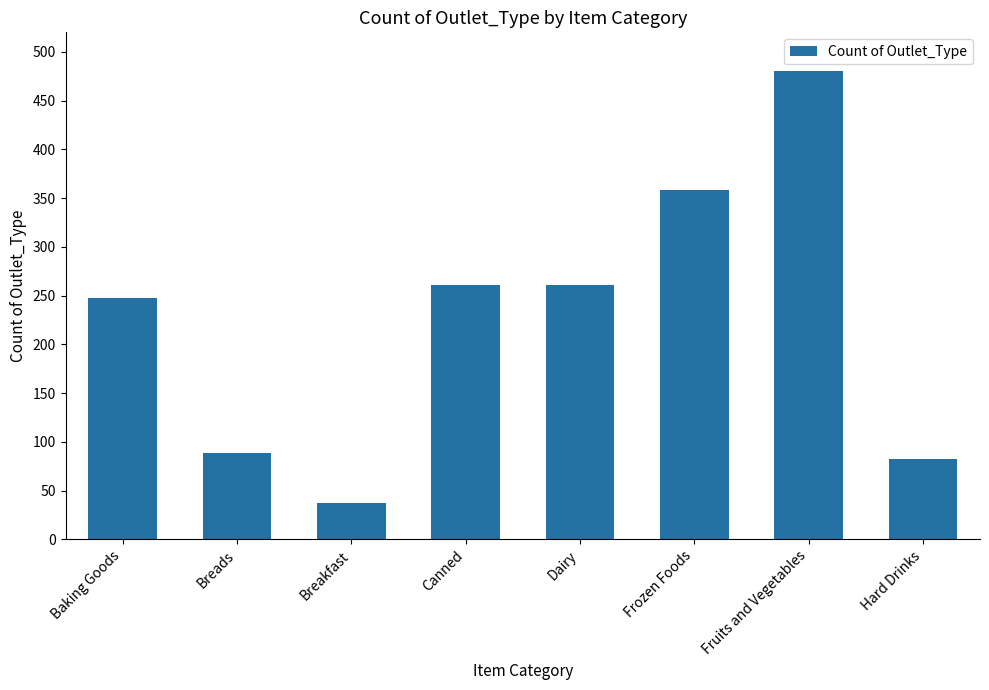

What is the difference between the second highest and second lowest values?

276